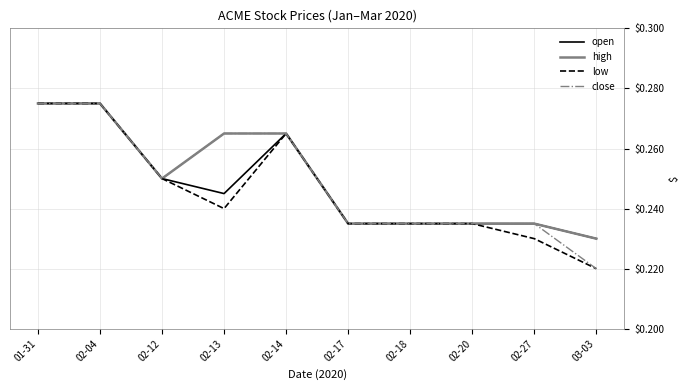

Where is low nearest to the value 0?

03-03